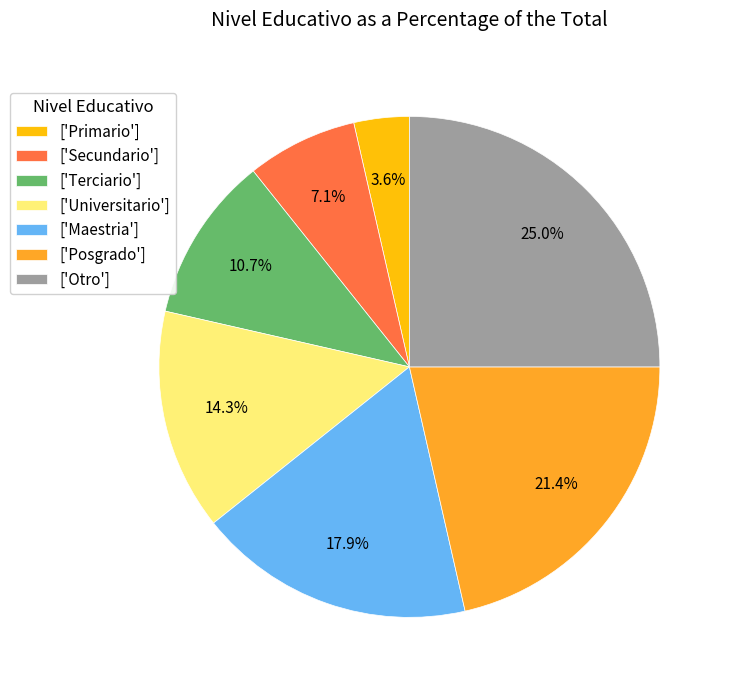

How many segments does this pie chart have?

7